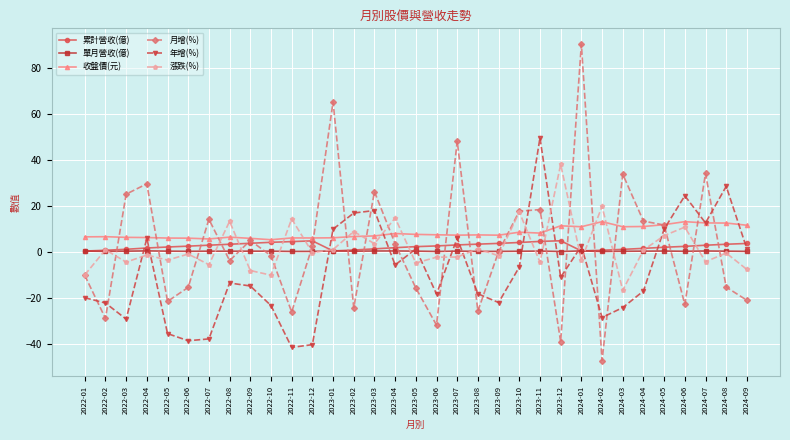

Which series has the largest range (max minus min)?

月增(%)